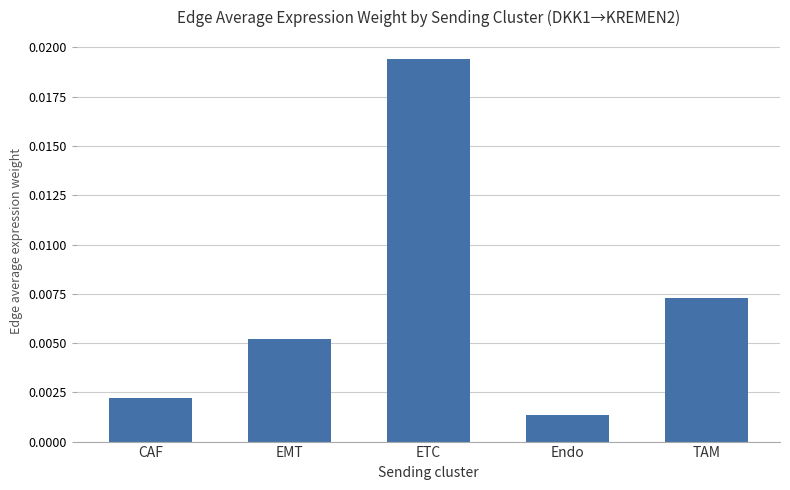

Which has a higher value, EMT or CAF?

EMT